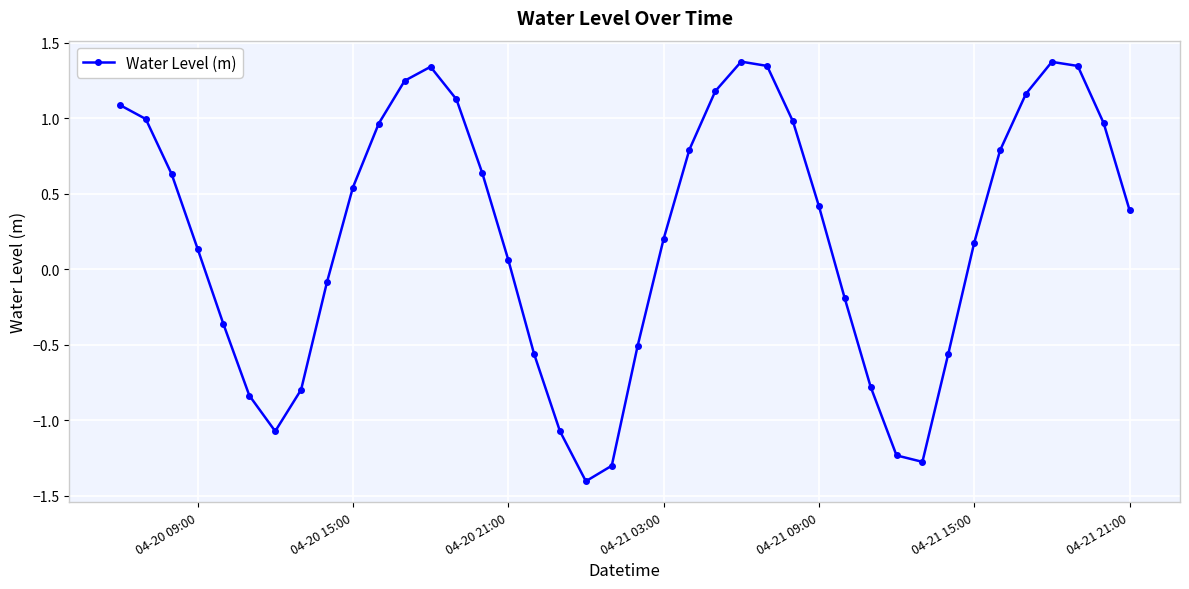

What is the difference between the maximum and minimum values?

2.8